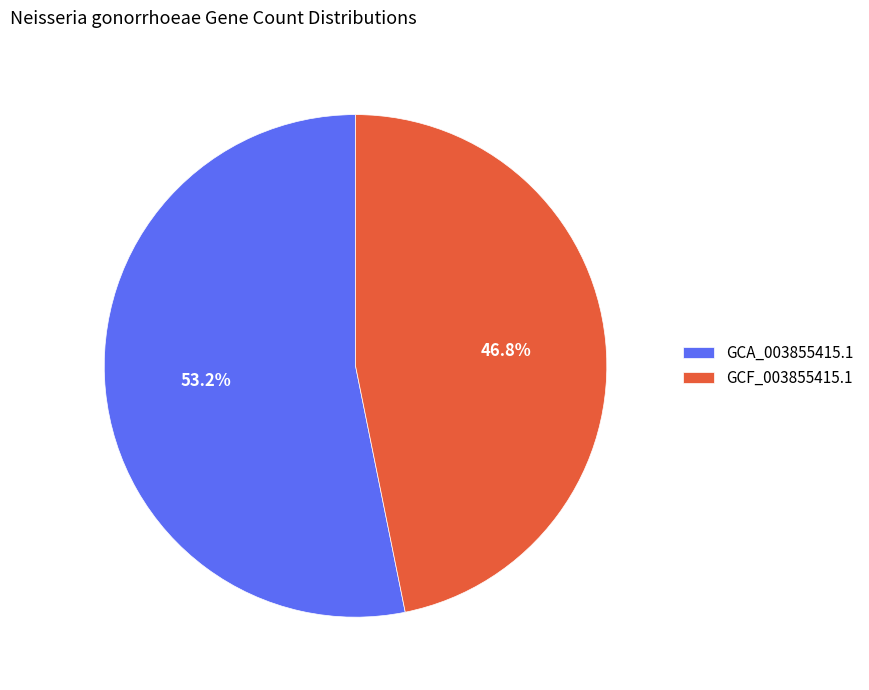

To the nearest percent, what is the combined percentage of GCF_003855415.1 and GCA_003855415.1?

100%